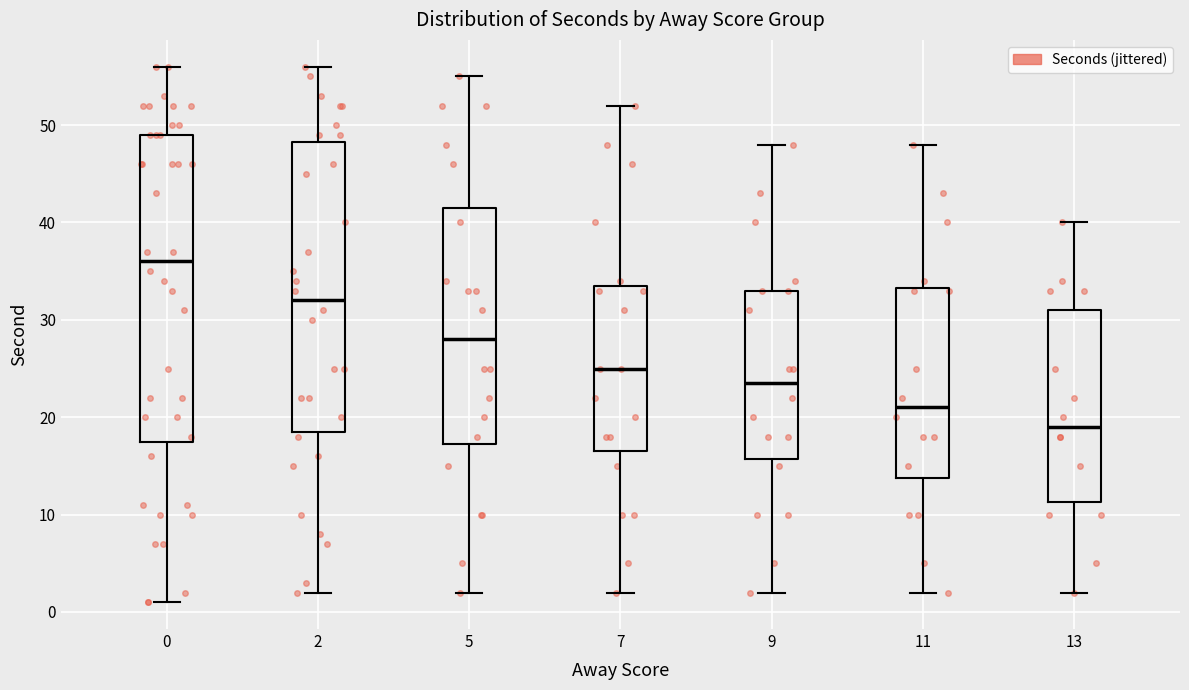

Where does the median line of the box at x = 7 sit on the y-axis? The values are not printed on the chart, so give them approximately, as read against the axis.

25